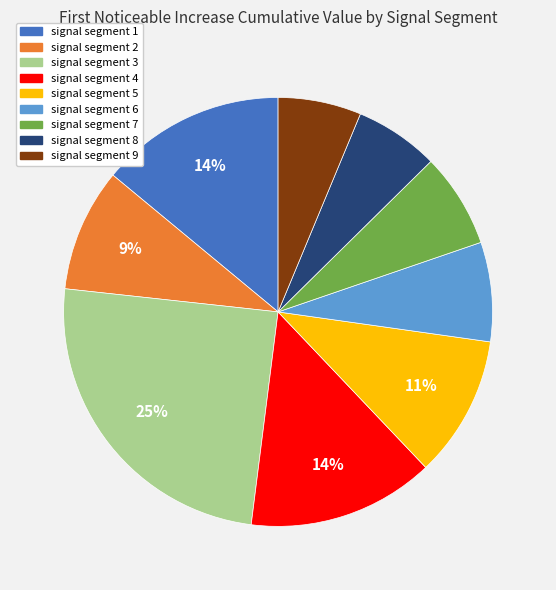

To the nearest percent, what is the difference between the signal segment 2 and signal segment 7 slice percentages?

2%